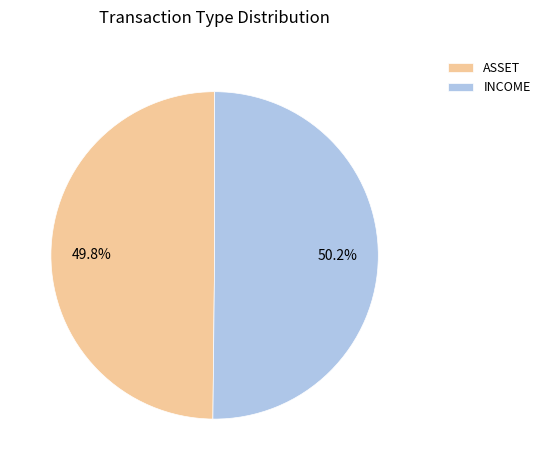

Is there a majority slice in this chart?

Yes